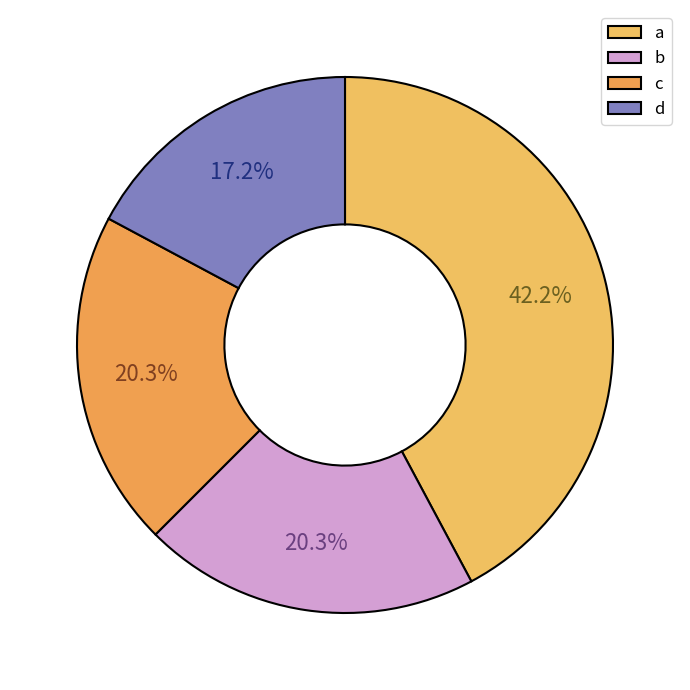

Is d the majority of the pie?

No